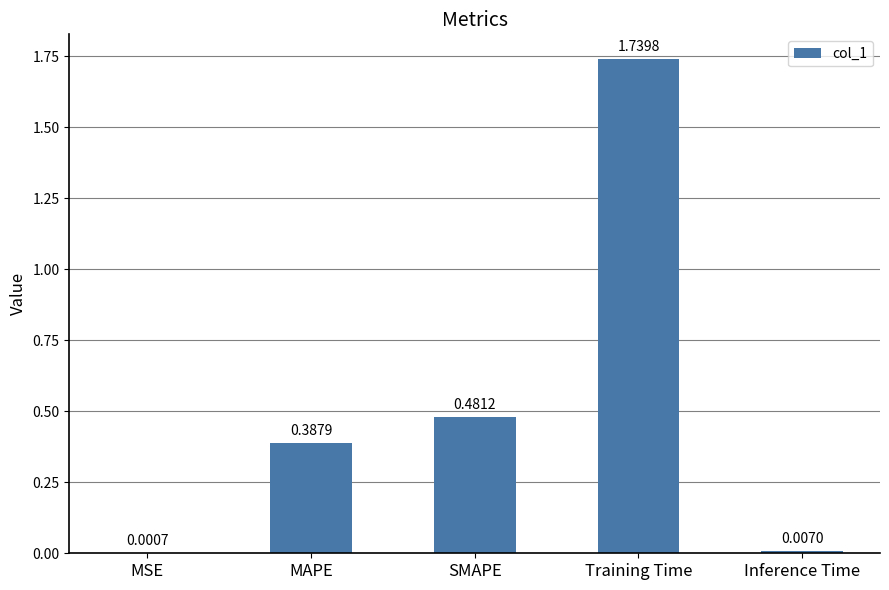

What is the change in value from MAPE to SMAPE?

+0.1